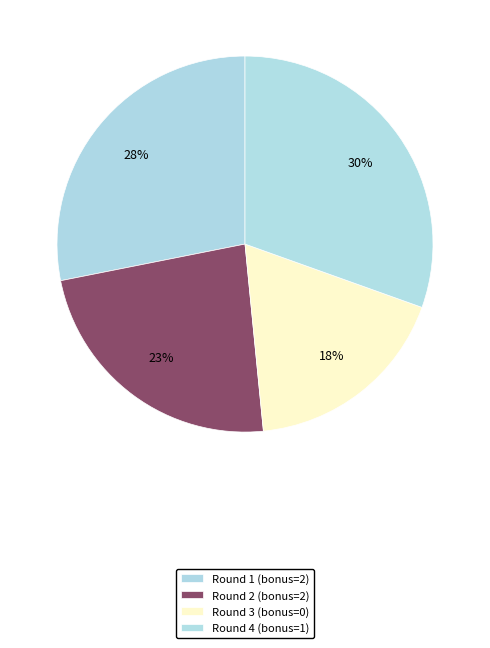

Which slice is the smallest?

Round 3 (bonus=0)